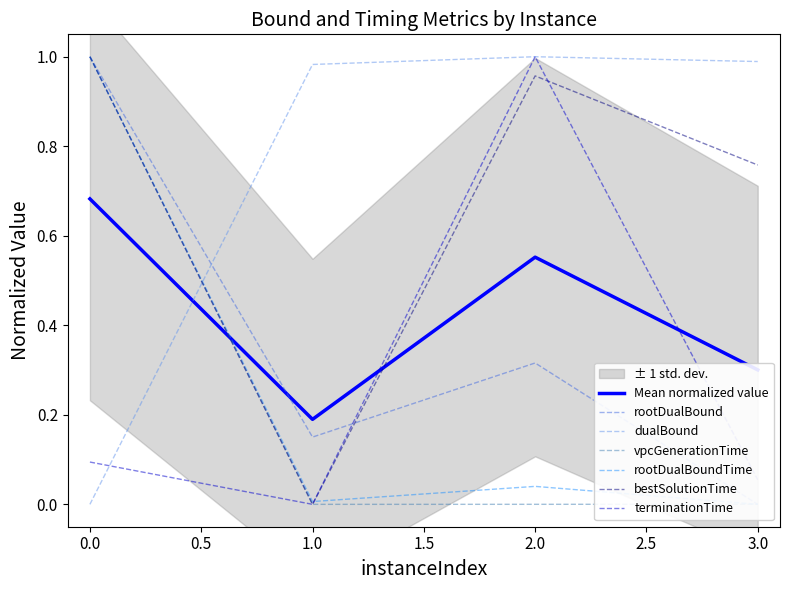

At how many categories does at least one series exceed 0?

4